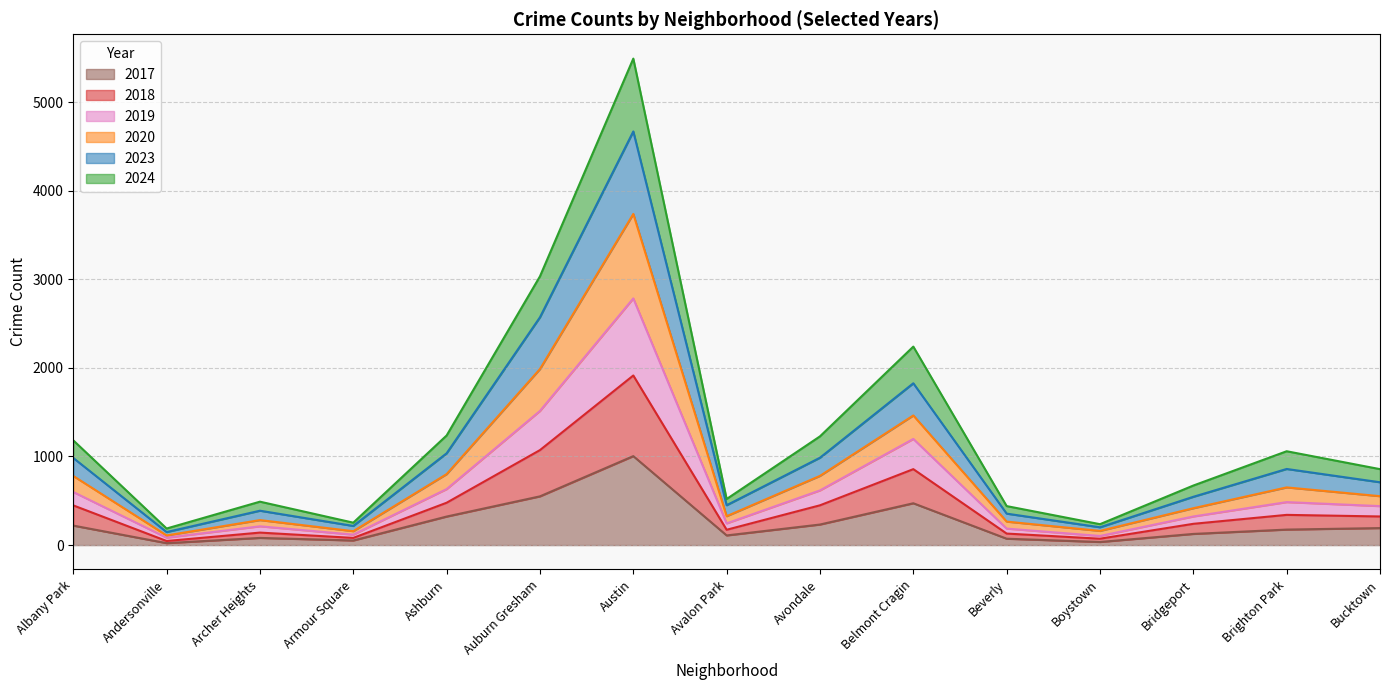

At which category is the sum across all series the highest?

Austin